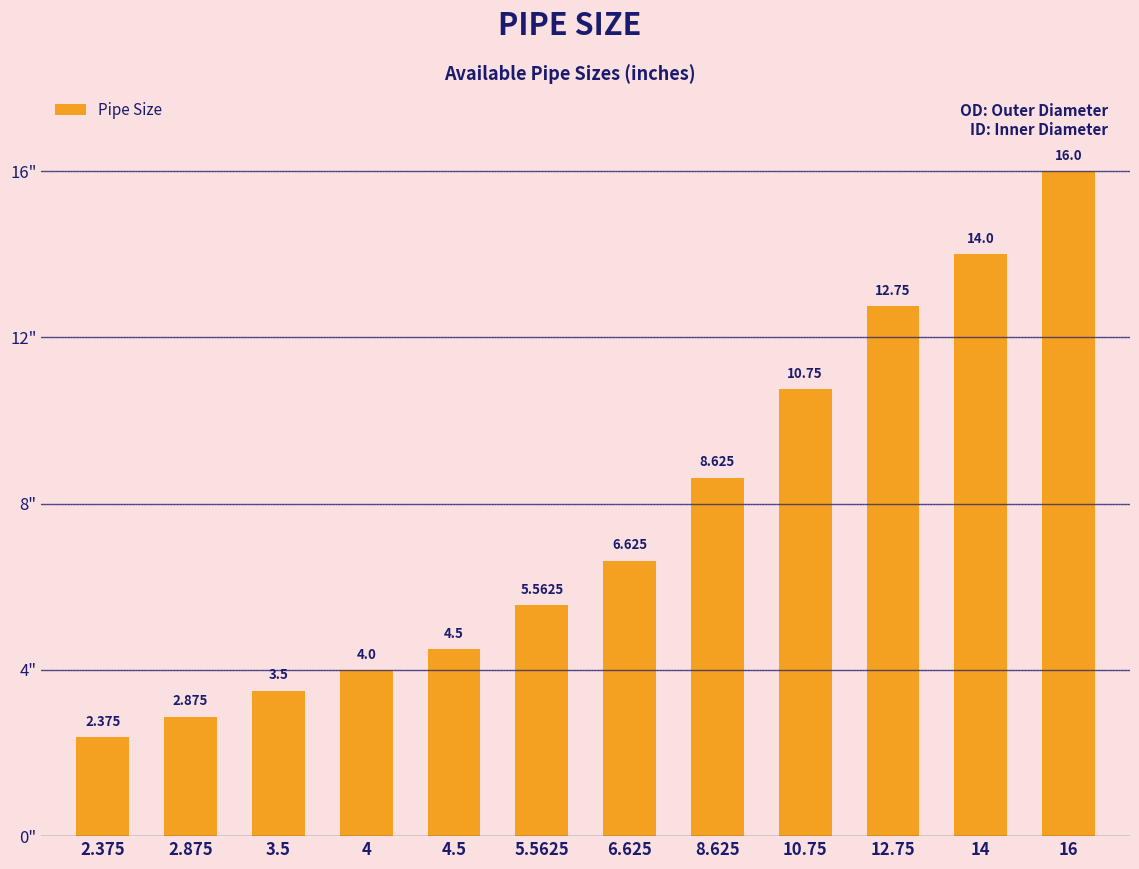

What is the difference between the values at 3.5 and 5.5625?

2.1